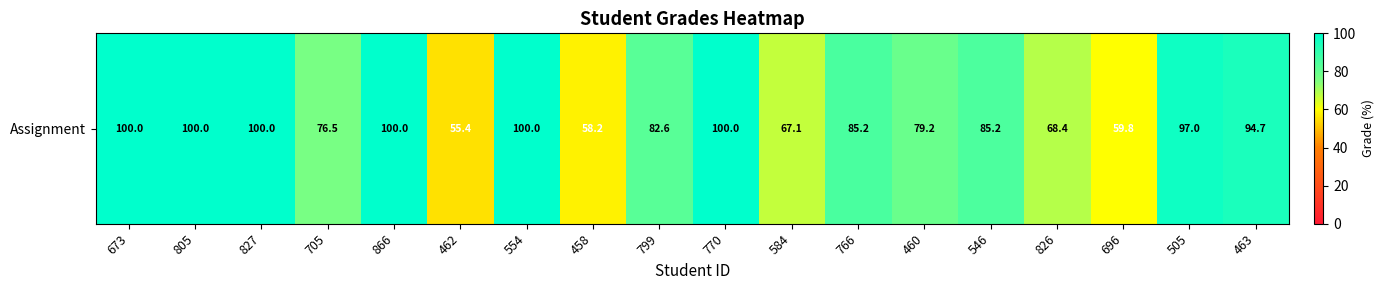

What is the difference between the second highest and minimum values?

44.6